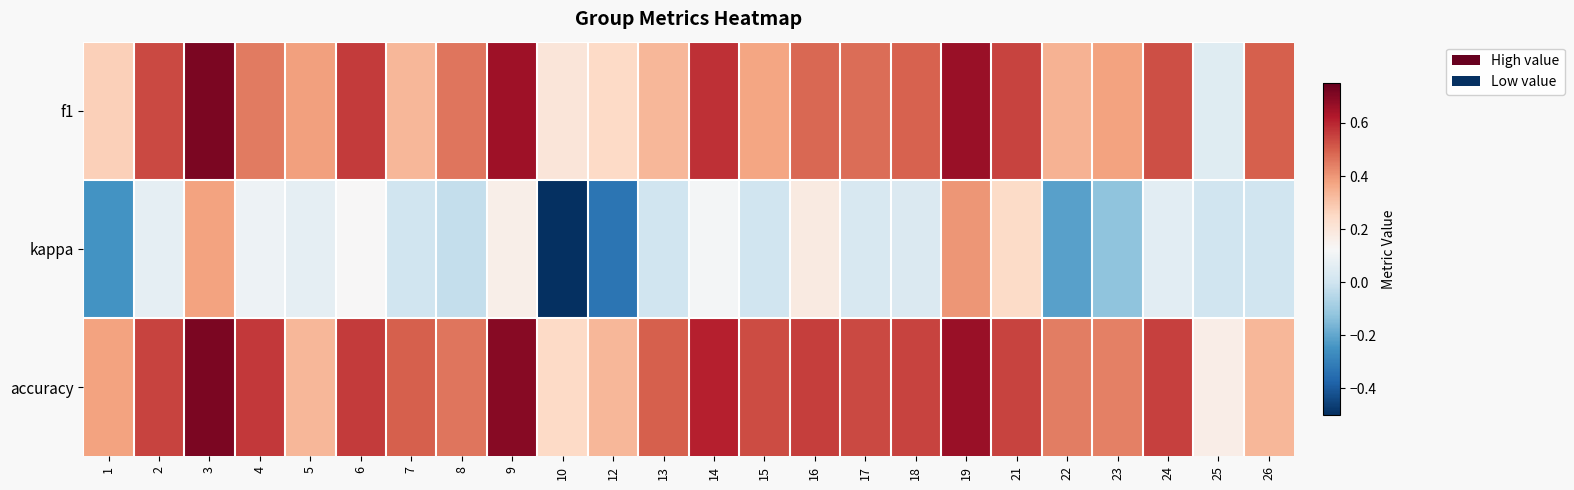

At how many categories does at least one series exceed 0?

24